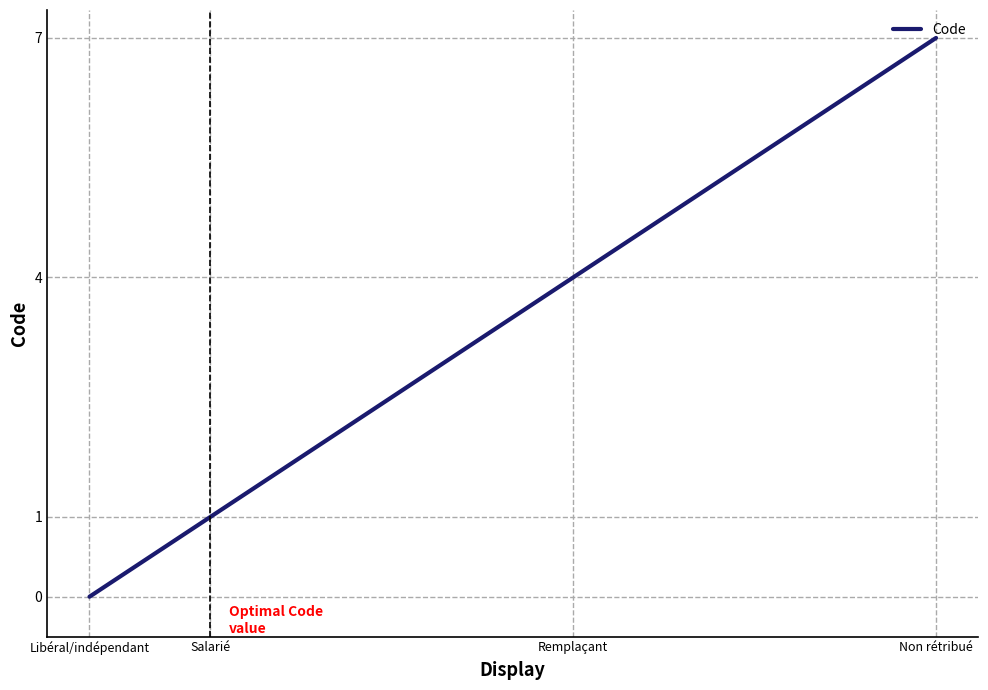

Does the chart display data point markers on the line(s)?

No